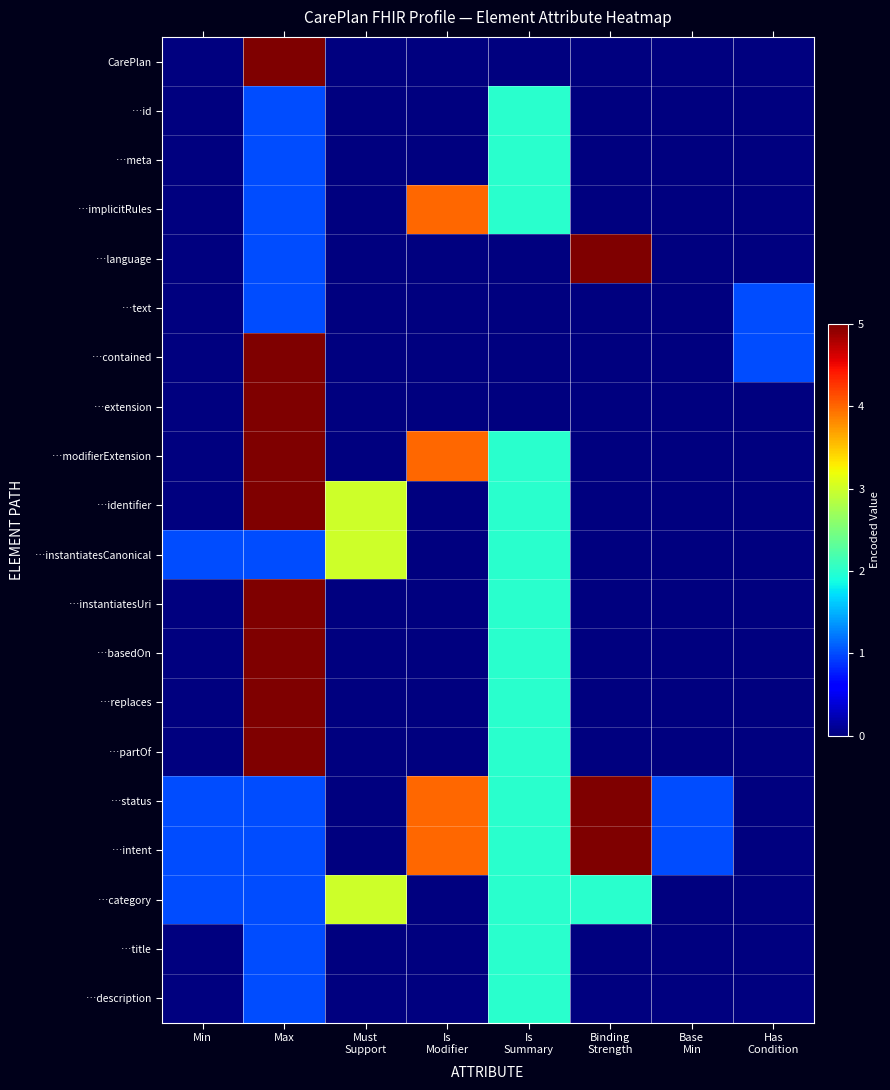

At which category is the sum across all series the highest?

Max